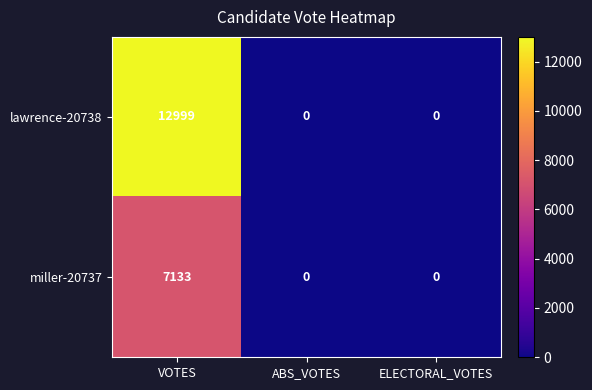

At which category is the sum across all series the highest?

VOTES